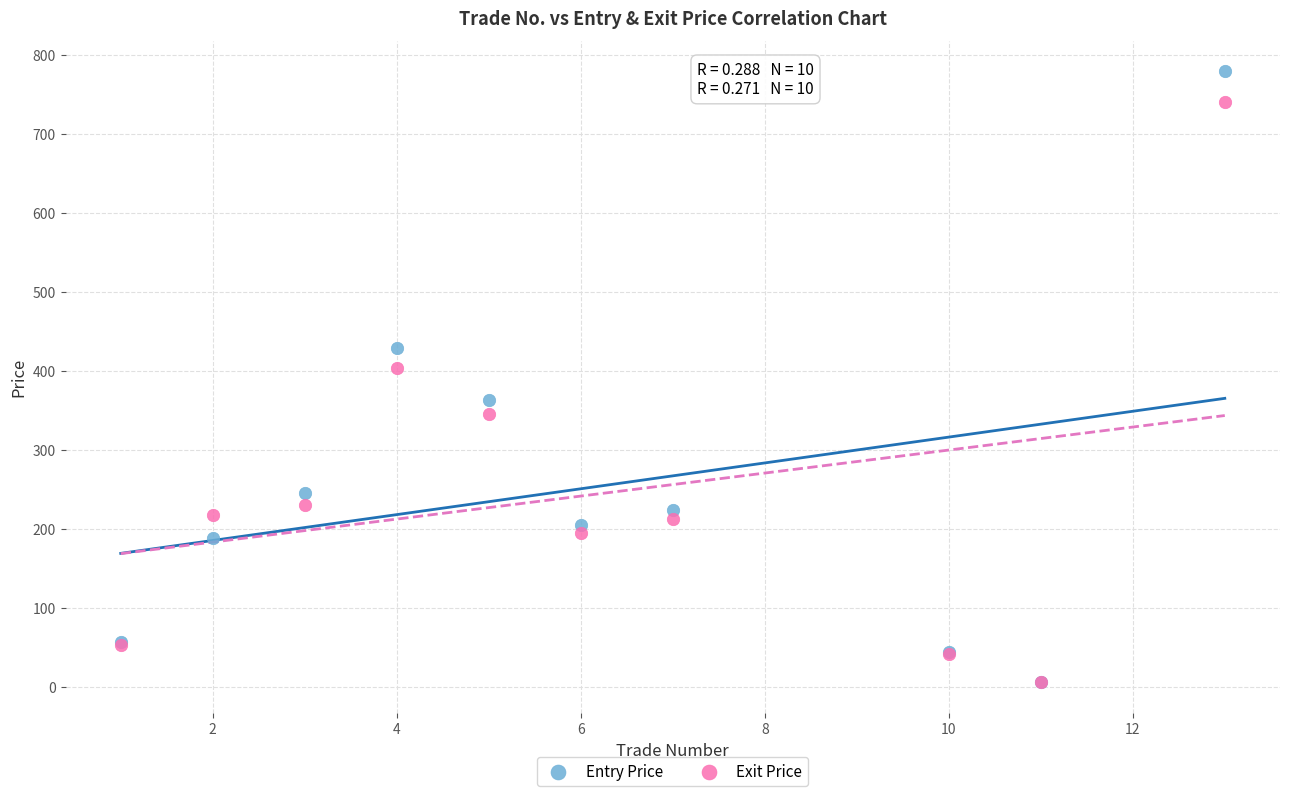

In the Entry Price series, what Y value is closest to 392?

363.4